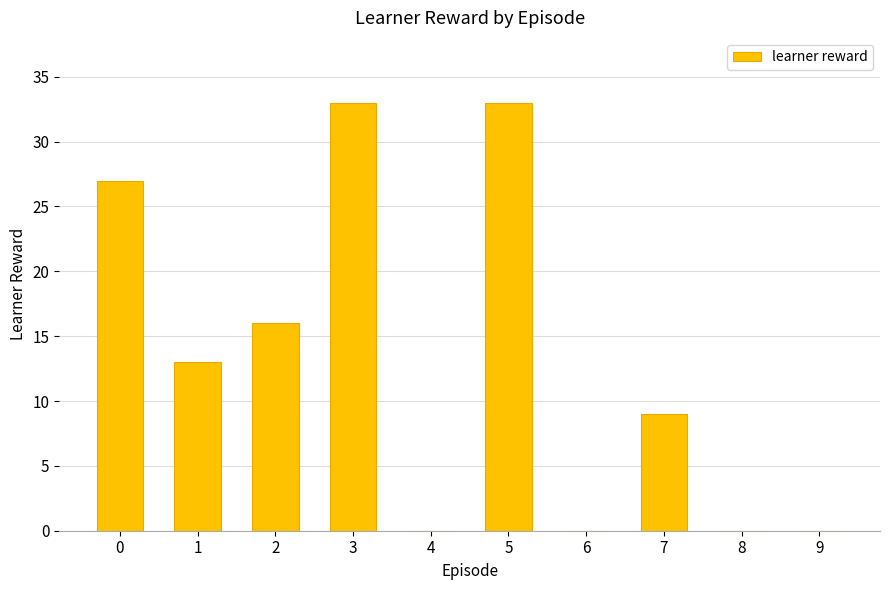

What is the greatest value displayed?

33